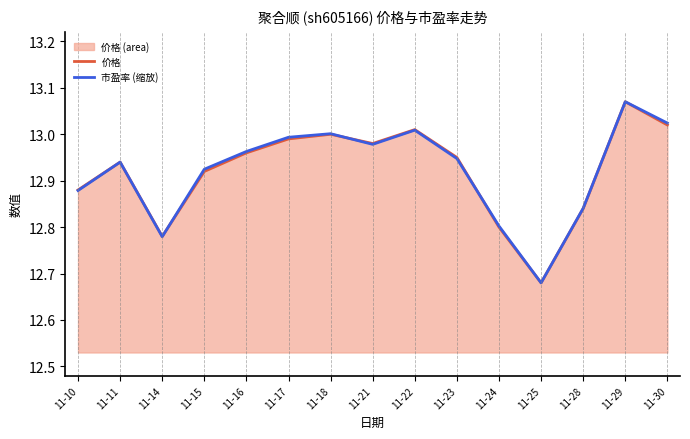

In 价格, how many points are higher than both neighbors (excluding endpoints)?

4